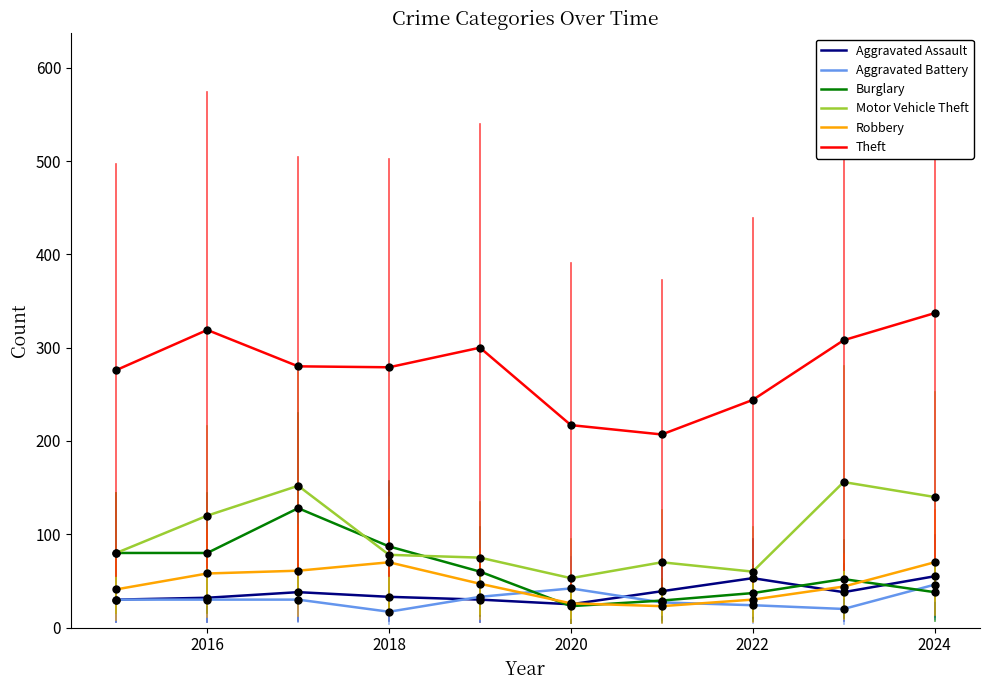

Which series has the largest total across all categories?

Theft